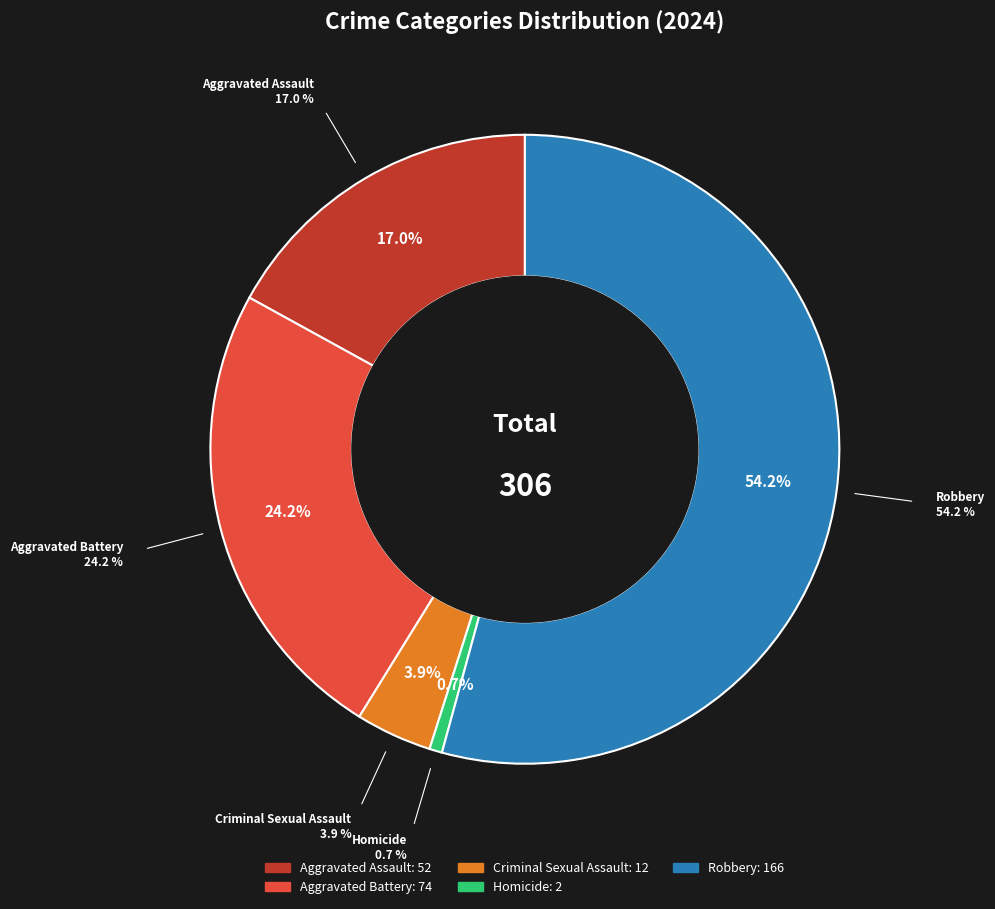

Which category accounts for the majority?

Robbery